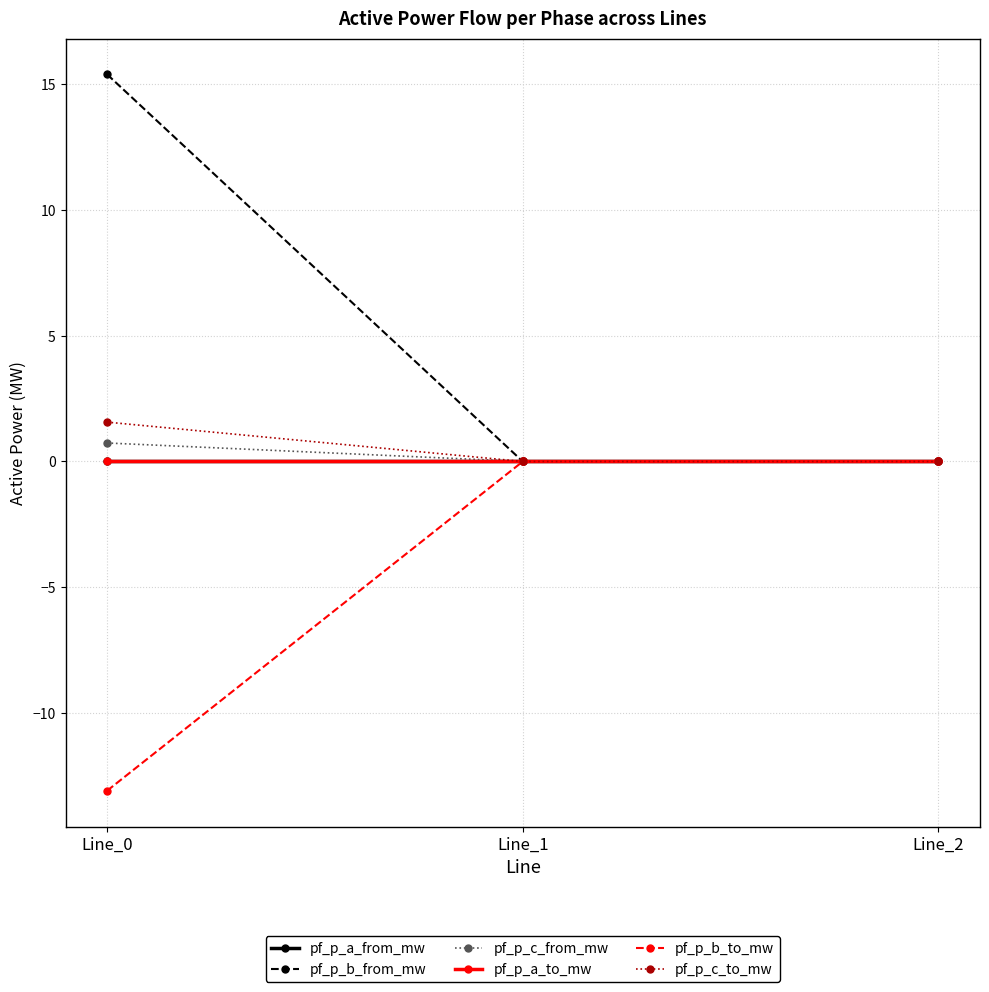

True or false: pf_p_a_to_mw has a value of 0.0 at Line_0.

True